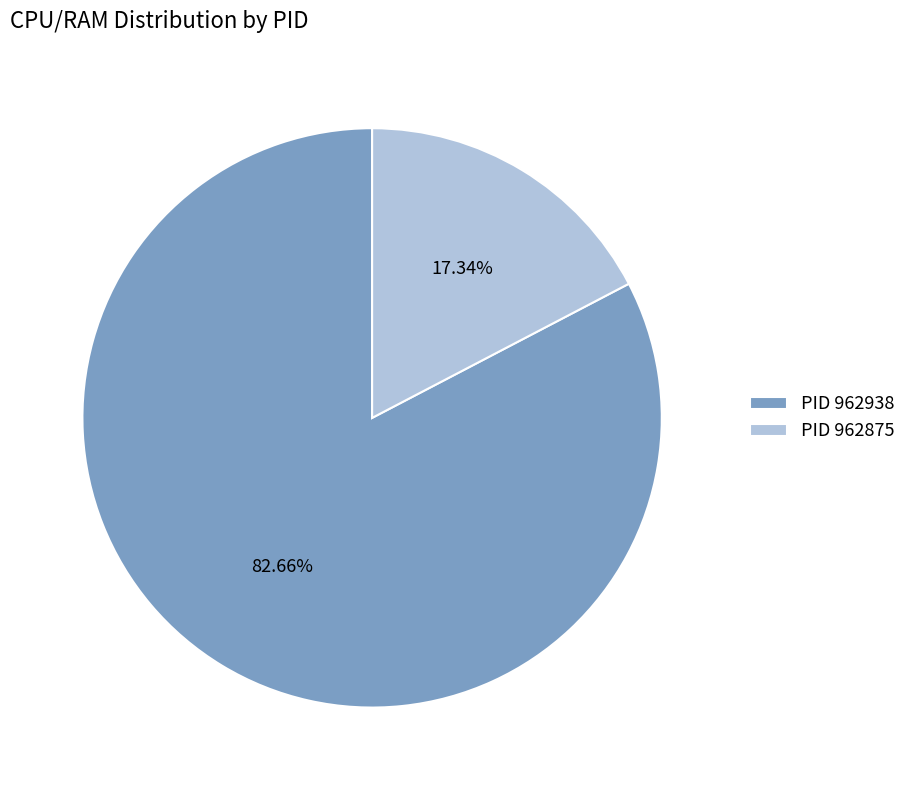

Is the sum of PID 962875 and PID 962938 greater than half?

Yes